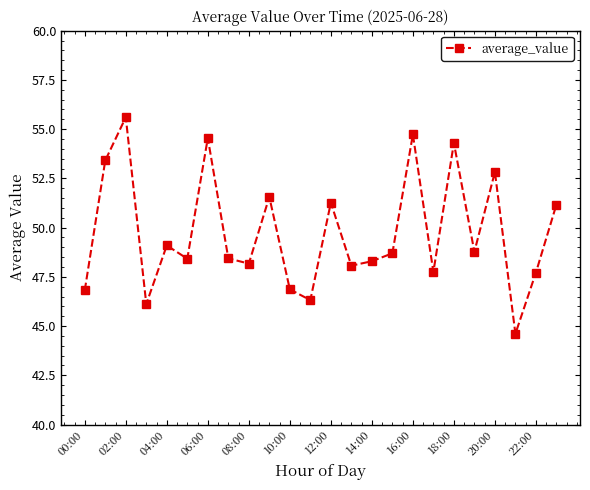

How many interior local valleys (lower than both neighbors) does the data have?

8